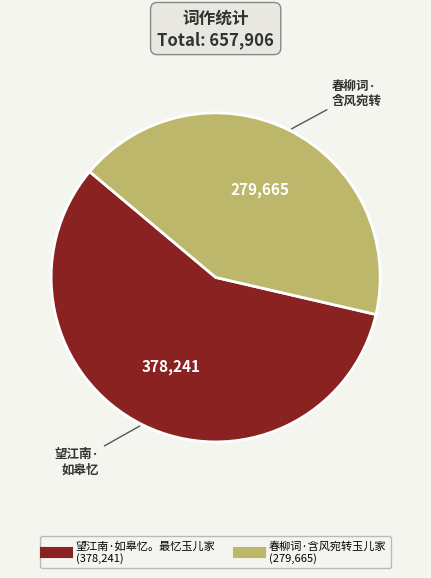

Between 春柳词·含风宛转玉儿家 and 望江南·如皋忆。最忆玉儿家, which is larger?

望江南·如皋忆。最忆玉儿家